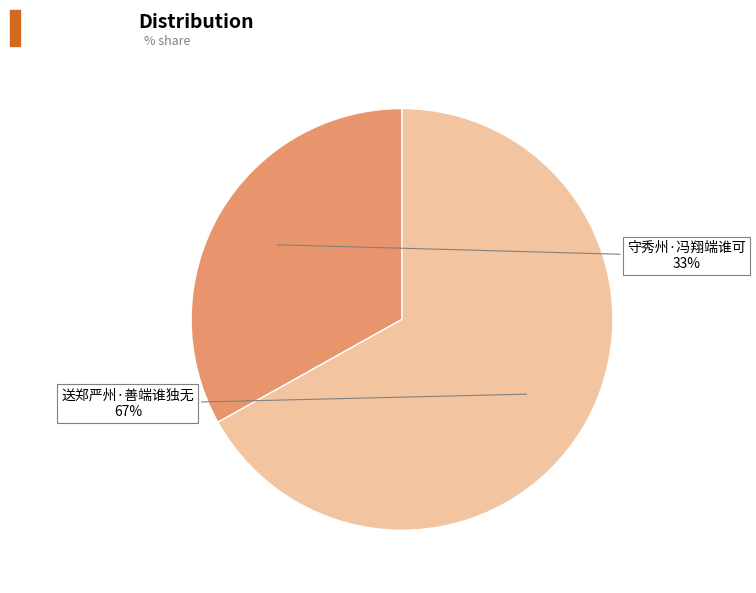

Is there a majority slice in this chart?

Yes